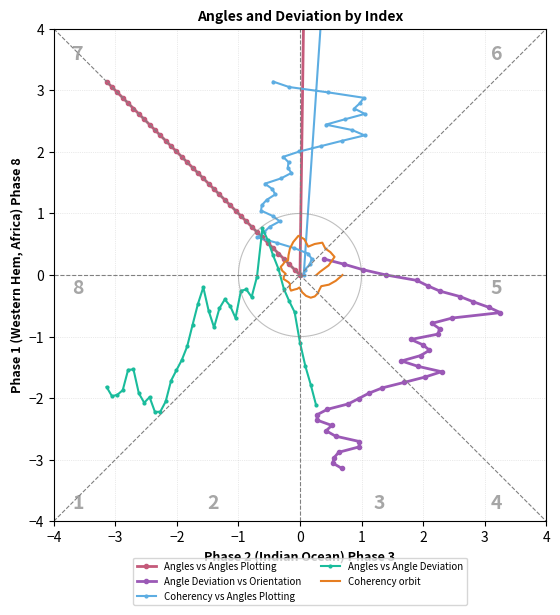

How many interior local valleys does the Angles vs Angle Deviation series have?

6